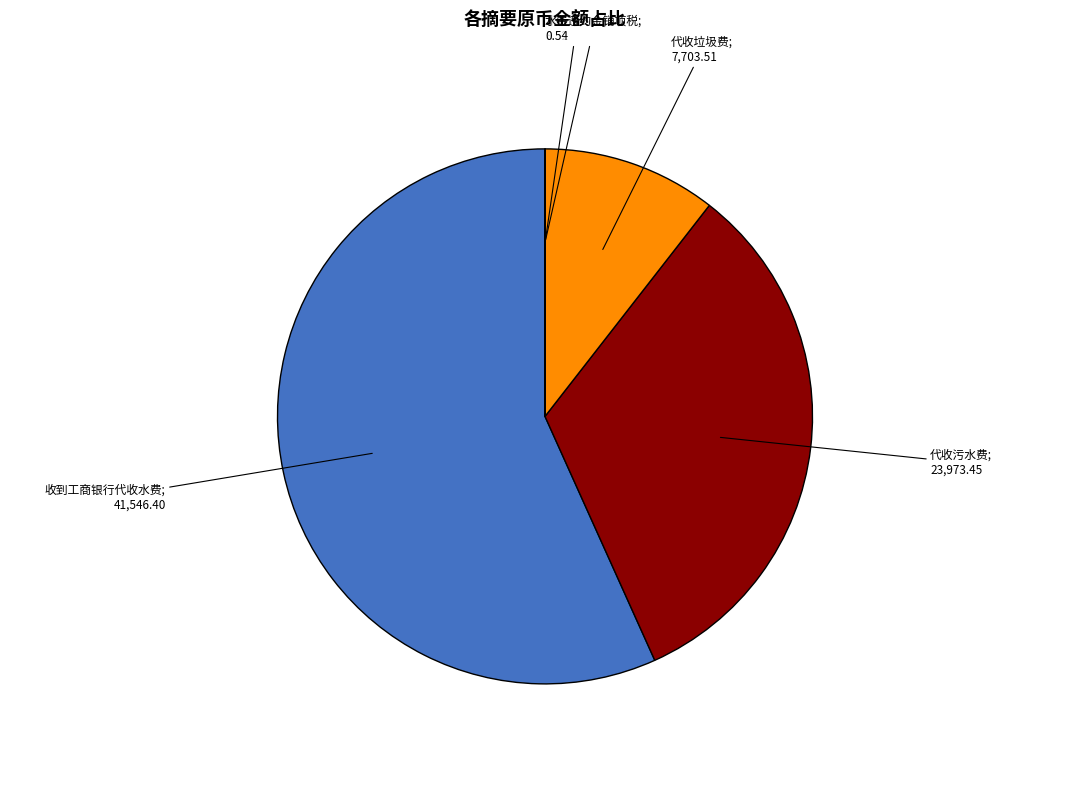

Is there a majority slice in this chart?

Yes